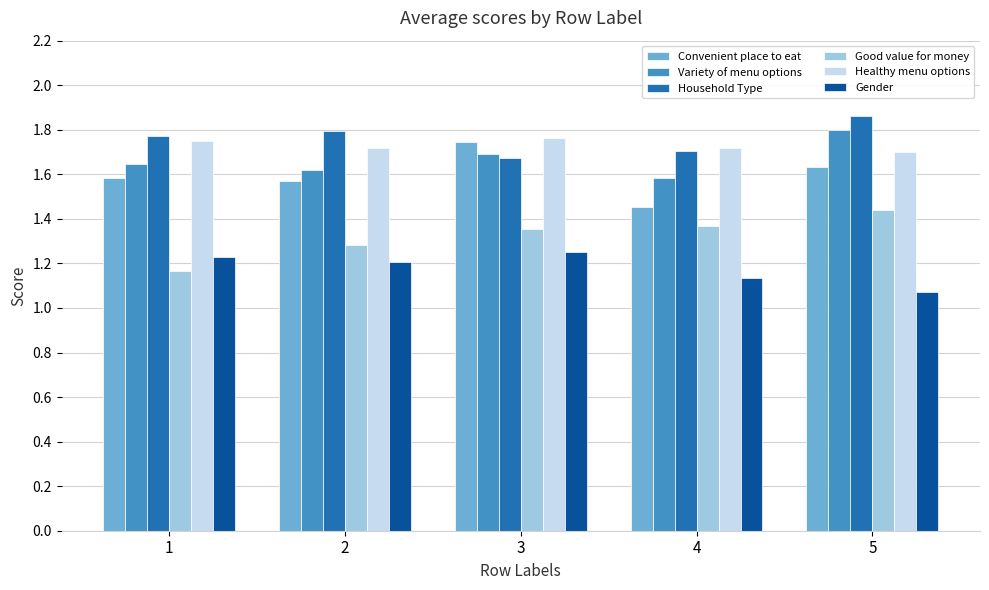

Is the value of Household Type at 2 greater than the value of Good value for money at 2?

Yes